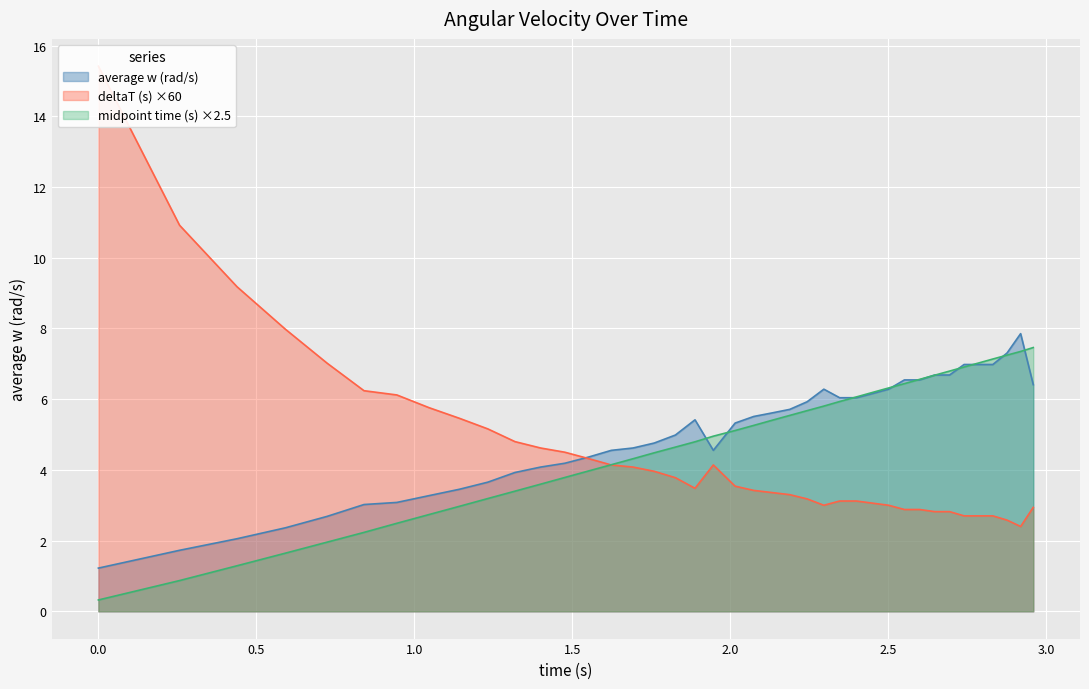

What is the lowest value of the average w (rad/s) series?

1.2